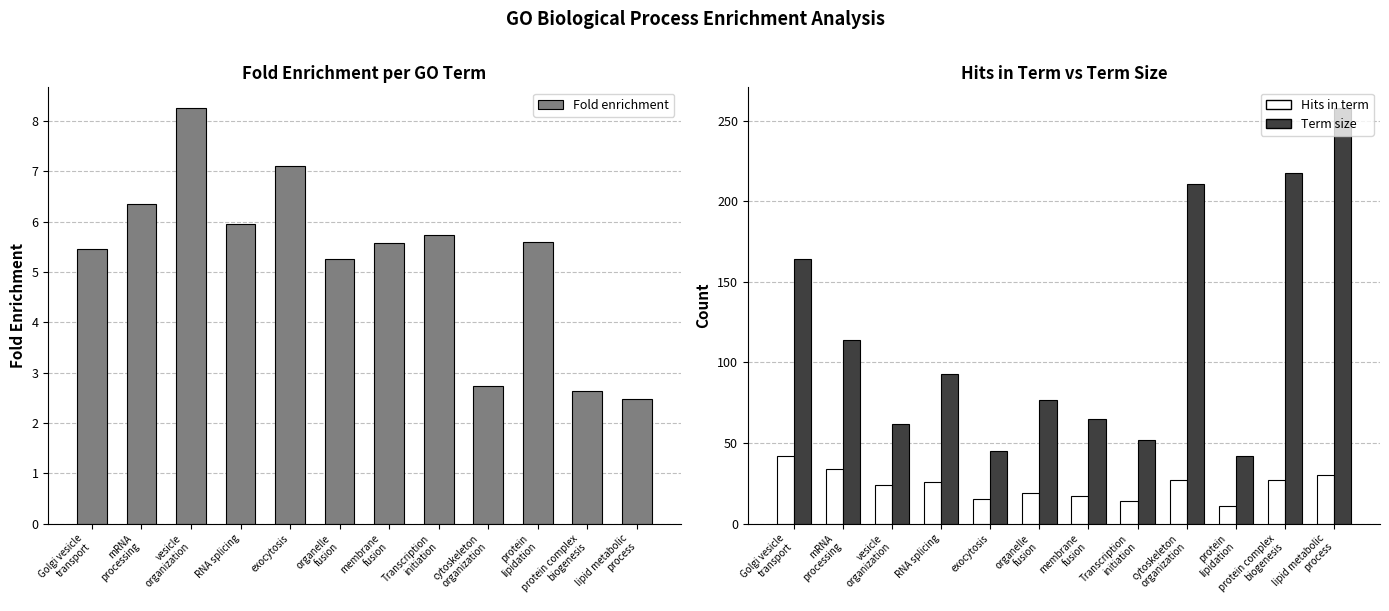

At which category is the sum across all series the highest?

lipid metabolic
process